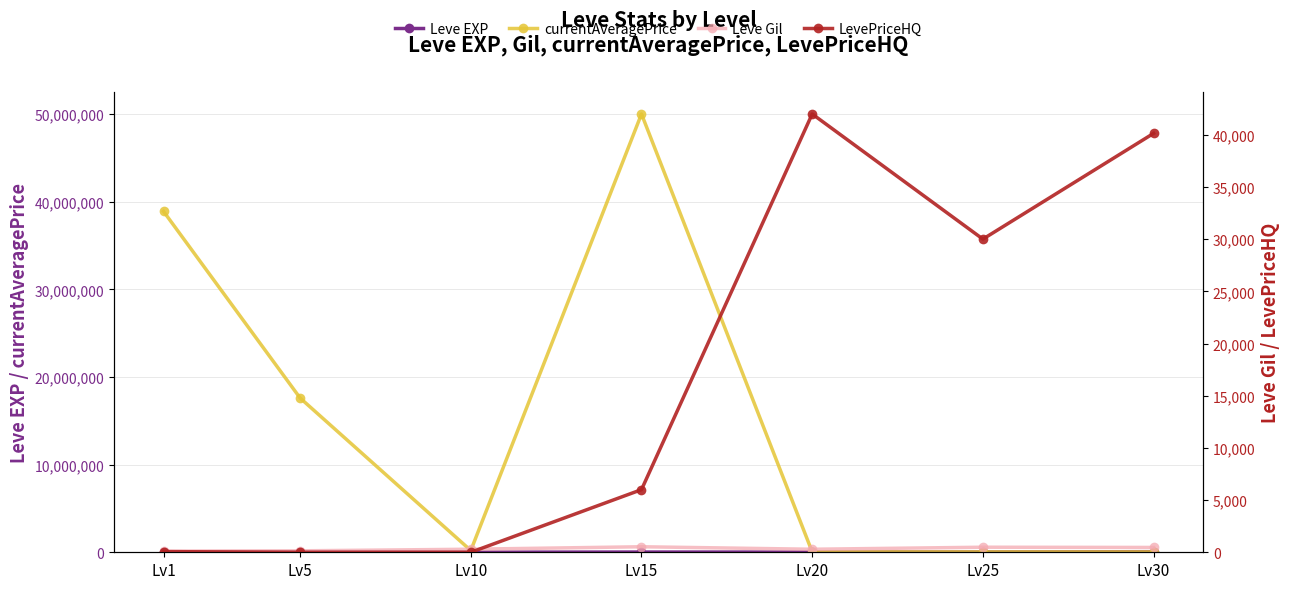

In LevePriceHQ, how many points are higher than both neighbors (excluding endpoints)?

1